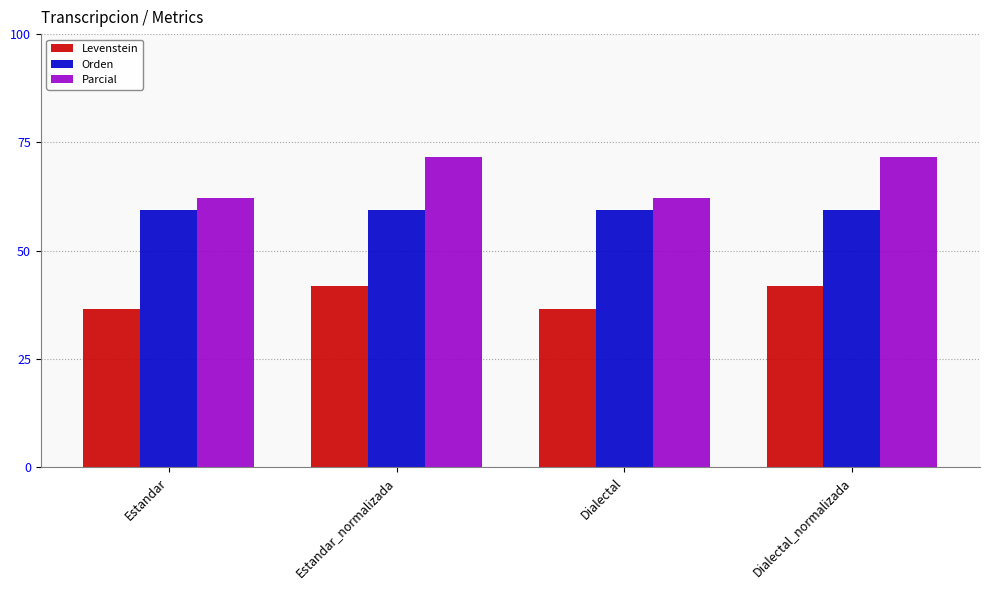

What is the minimum value for Levenstein?

36.7